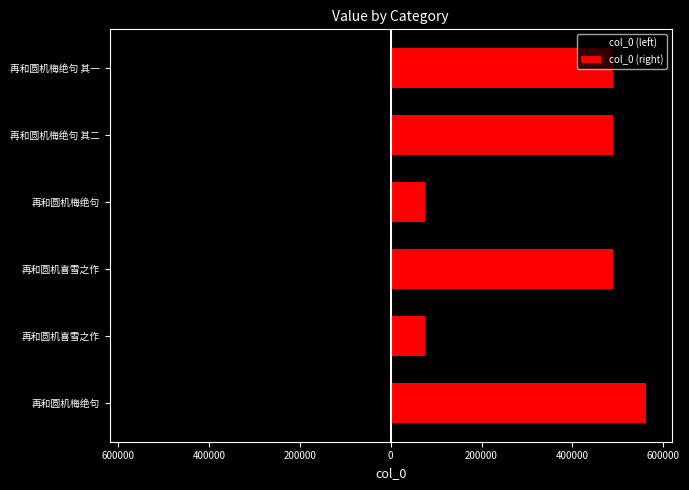

True or false: col_0 (right) has a value of 489934.0 at 再和圆机梅绝句 其二.

True